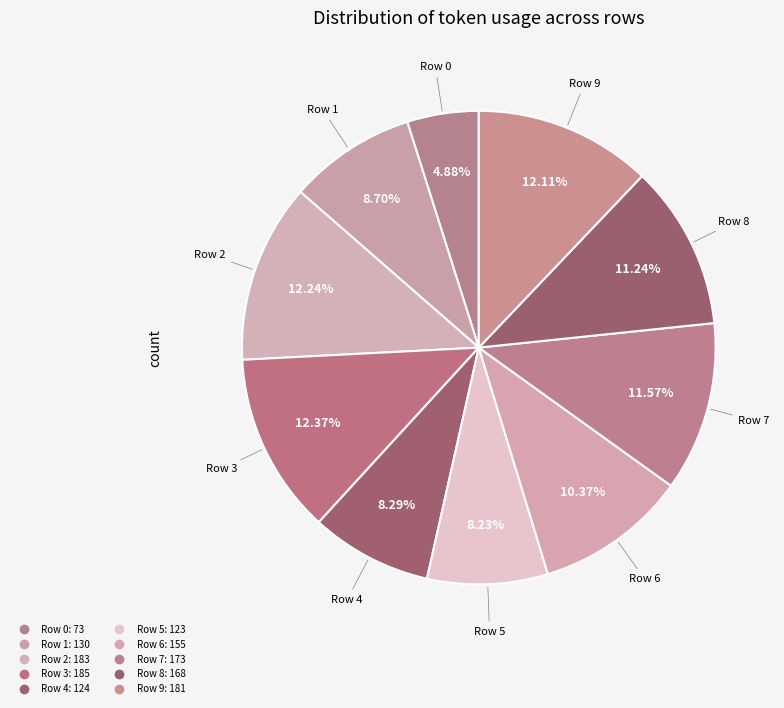

The Row 2 slice represents 2% of the pie. True or false?

False